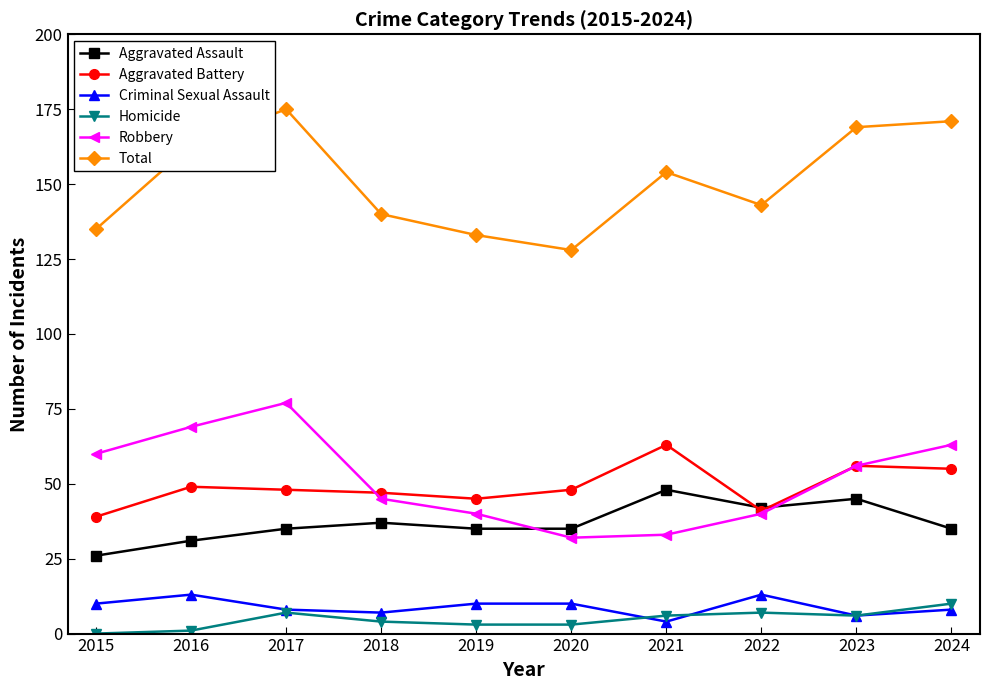

What is the highest value of the Aggravated Battery series?

63